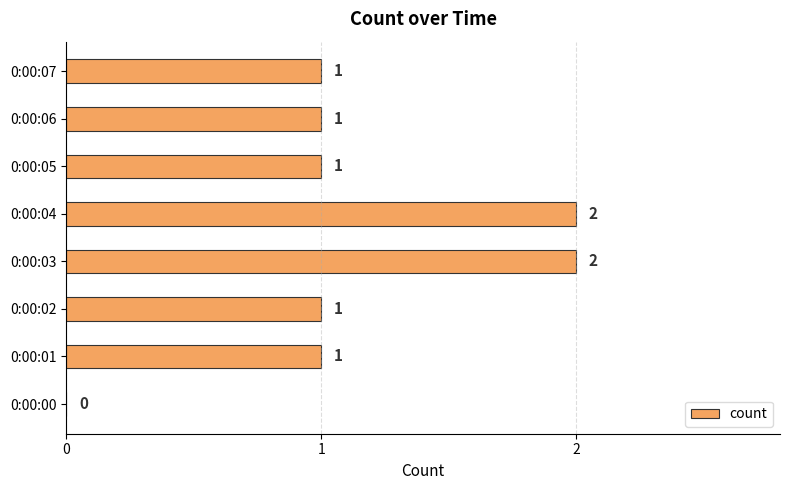

How many categories are shown in the chart?

8